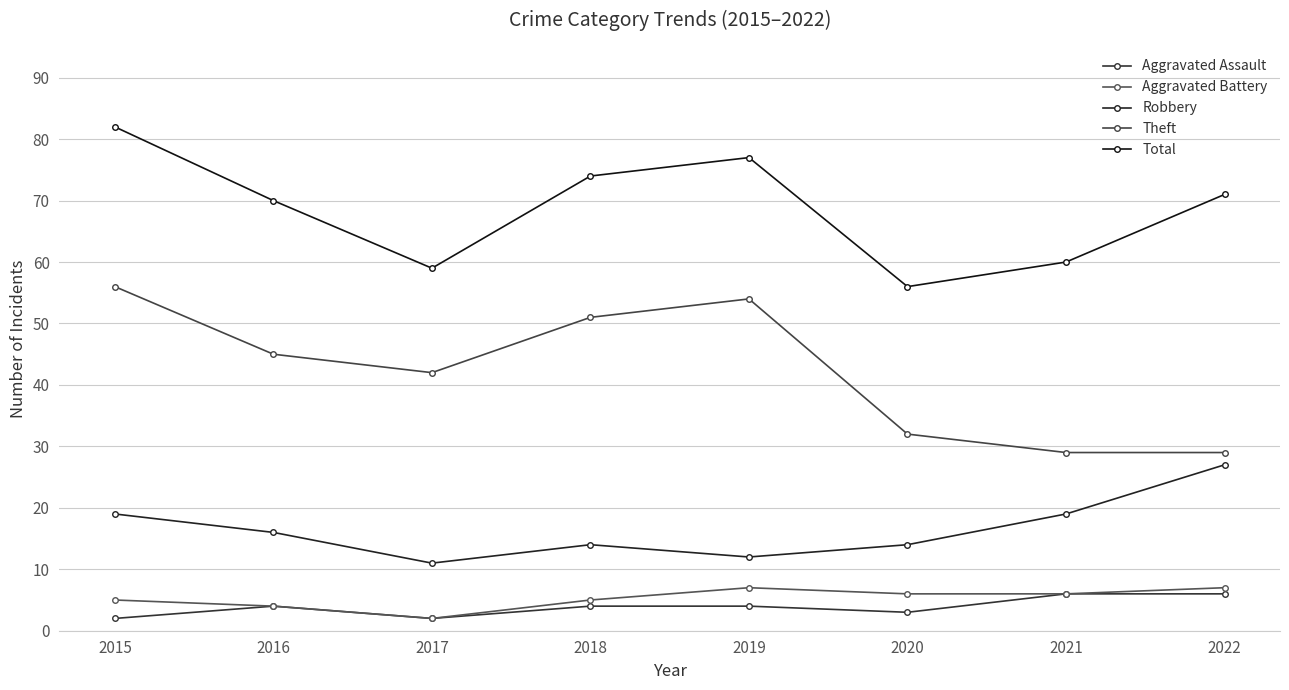

In Theft, how many points are lower than both neighbors (excluding endpoints)?

1